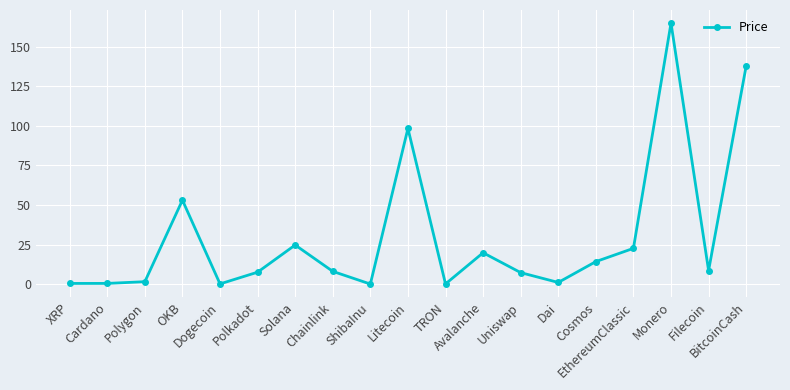

What is the difference between the second highest and second lowest values?

137.8